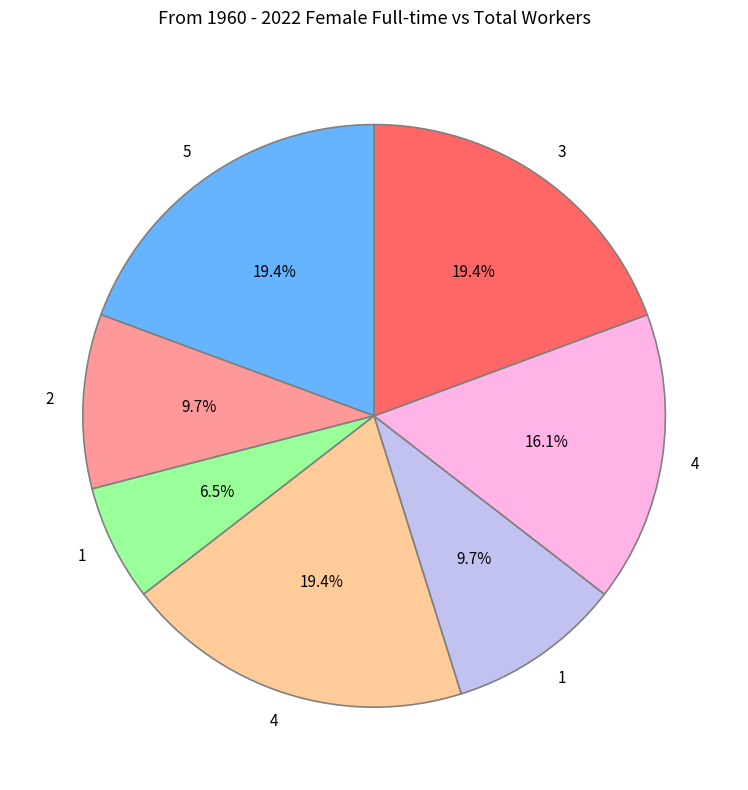

Does any single category account for the majority?

No